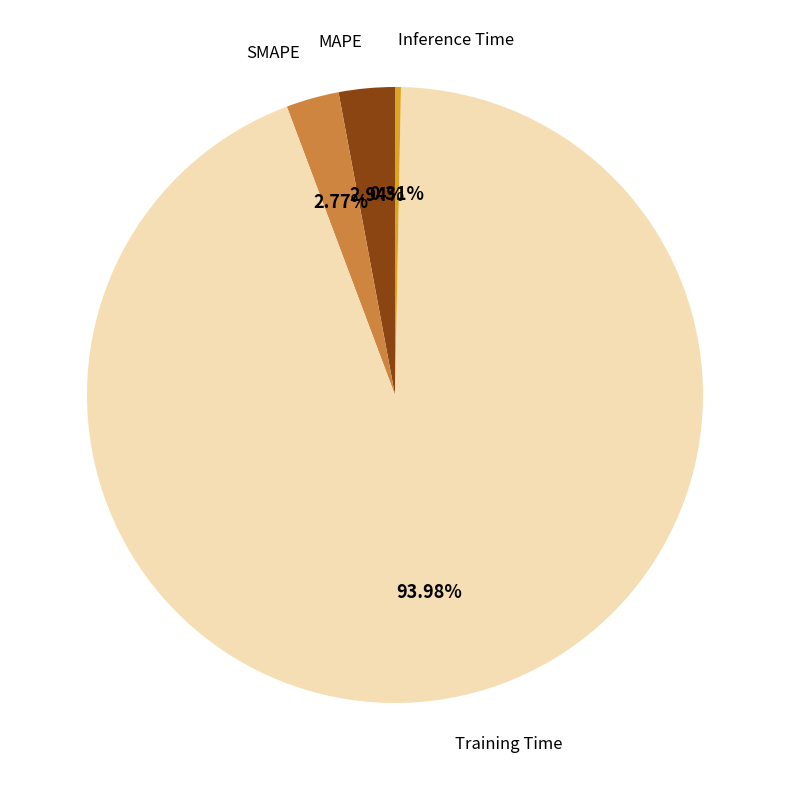

Which has a higher value, MAPE or Training Time?

Training Time